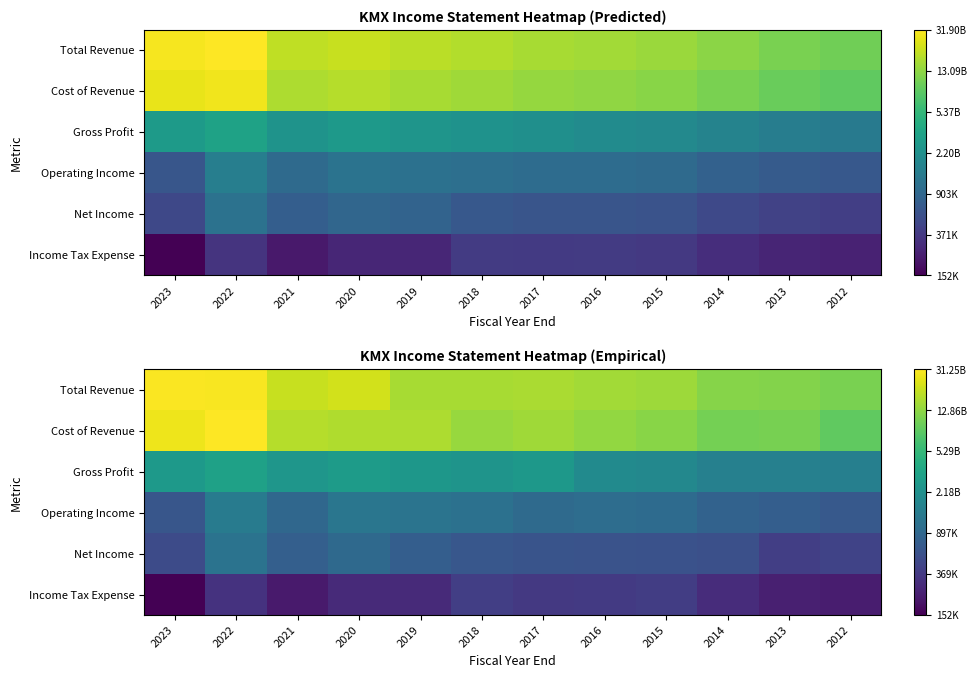

Rank the series by their maximum value, from lowest to highest.

Income Tax Expense, Net Income, Operating Income, Gross Profit, Total Revenue, Cost of Revenue